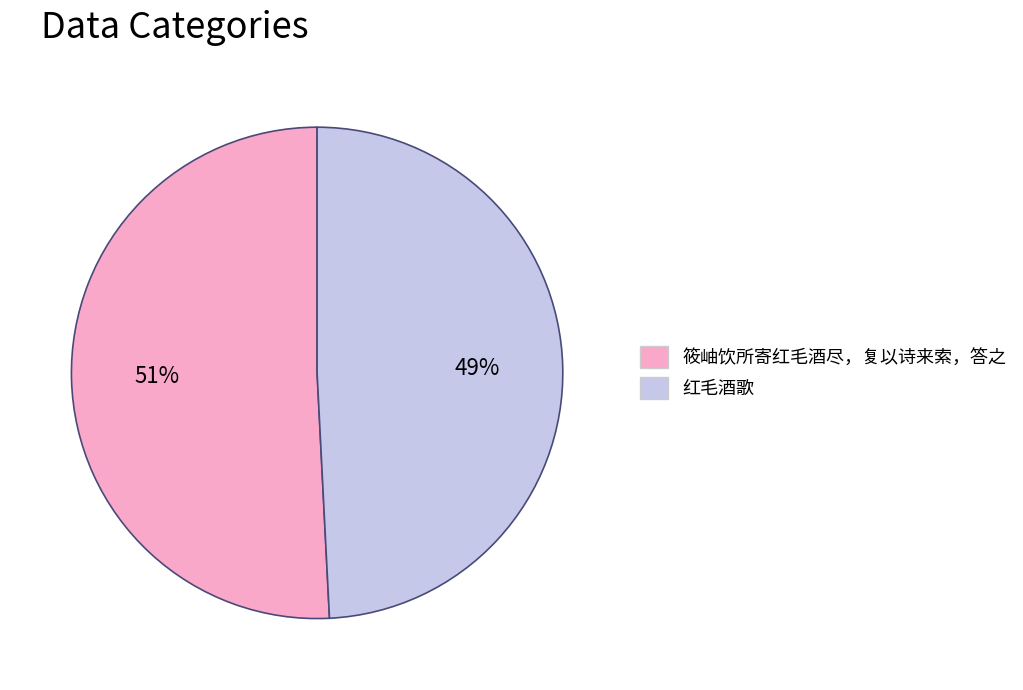

To the nearest percent, what portion does 筱岫饮所寄红毛酒尽，复以诗来索，答之 represent?

51%